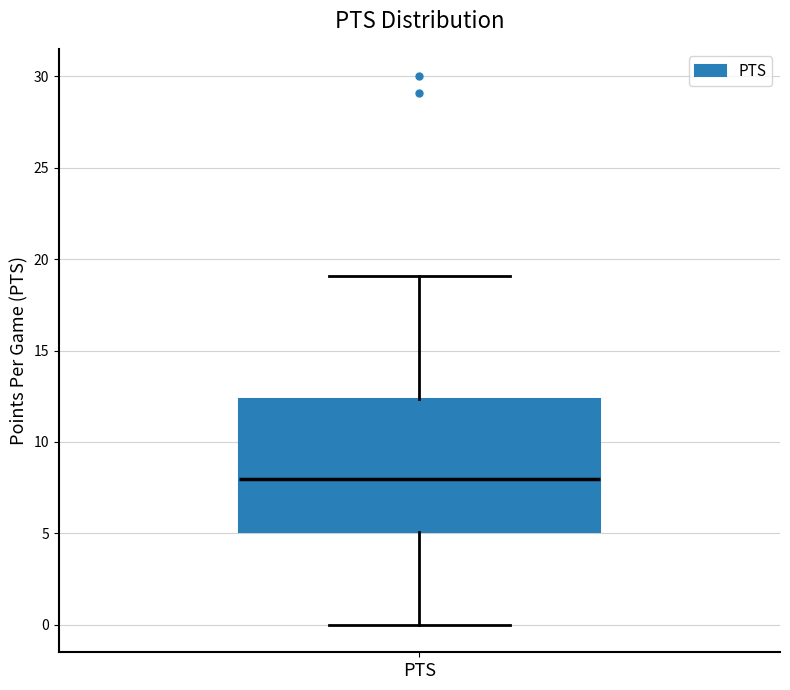

Read this box plot against the y-axis: the position of the median line, the range covered by the box, and the ends of both whiskers. The values are not printed on the chart, so give them approximately, as read against the axis.

median 8.0, box 5.0 to 12.5, whiskers 0.0 to 19.0